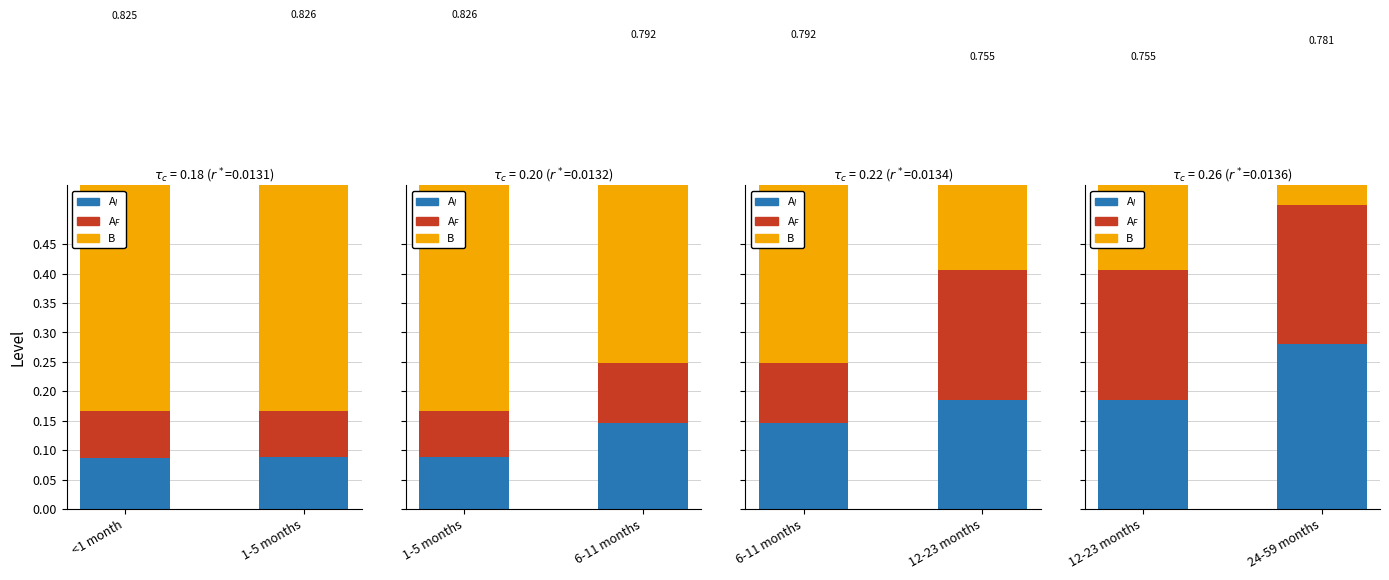

At which category is the sum across all series the highest?

24-59 months